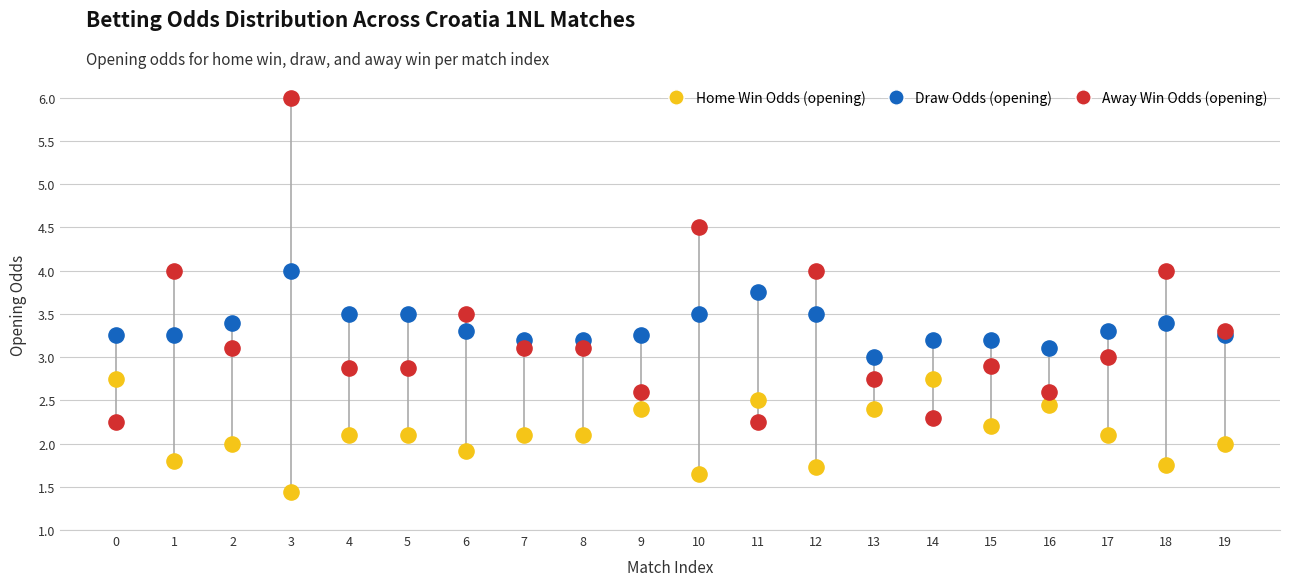

Which series reaches the maximum Y coordinate?

Away Win Odds (opening)